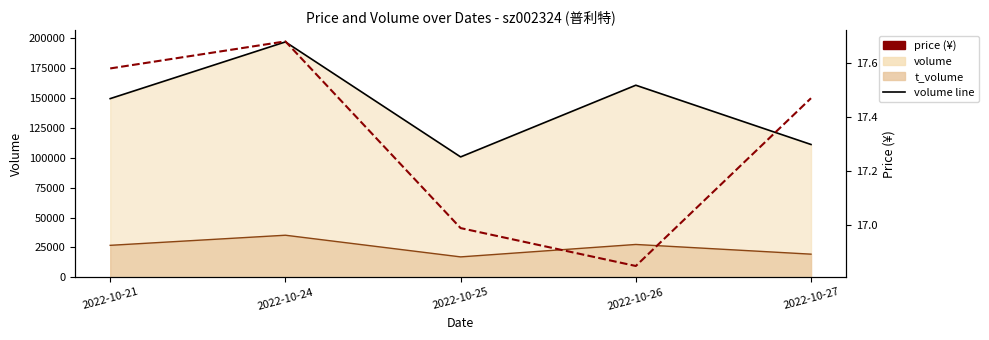

Reading left to right, list all the values displayed in this chart.

volume line: 2022-10-21=149623.0	2022-10-24=197123.0	2022-10-25=100779.0	2022-10-26=160845.0	2022-10-27=111192.0
t_volume line: 2022-10-21=26710.0	2022-10-24=35180.0	2022-10-25=17025.0	2022-10-26=27444.0	2022-10-27=19313.0
price: 2022-10-21=17.6	2022-10-24=17.7	2022-10-25=17.0	2022-10-26=16.9	2022-10-27=17.5